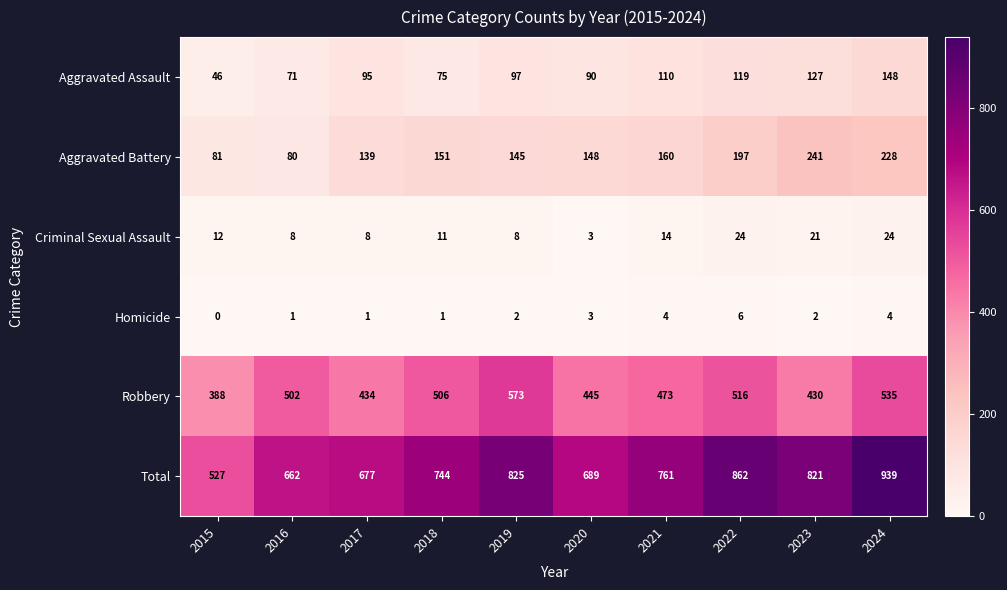

Is it true that Criminal Sexual Assault equals 33 at 2023?

False